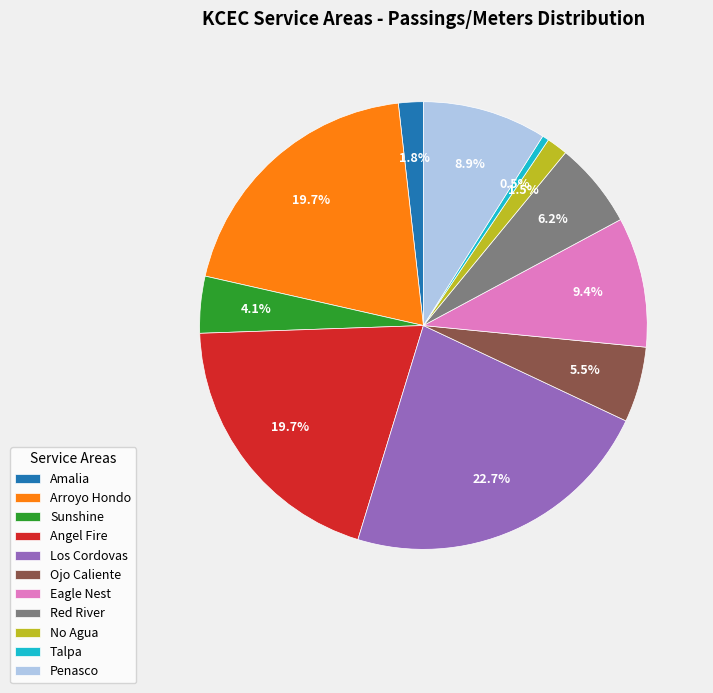

Approximately how many times larger is the value at Angel Fire compared to Arroyo Hondo?

1.0